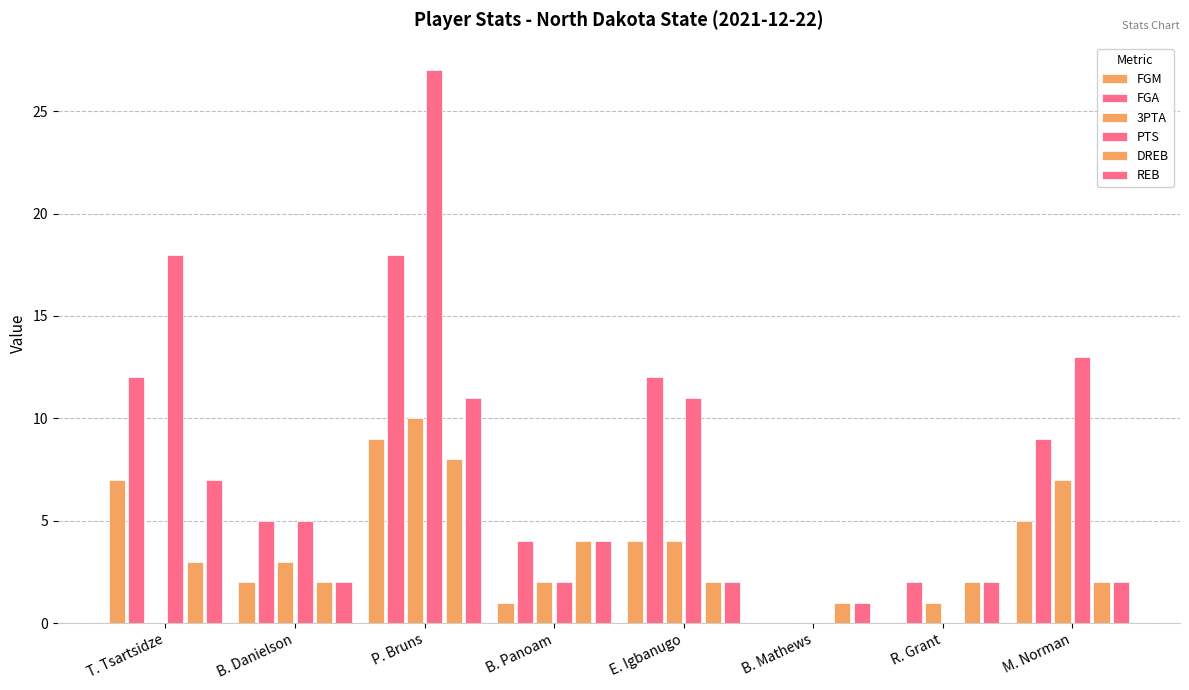

Reading left to right, list all the values displayed in this chart.

FGM: T. Tsartsidze=7	B. Danielson=2	P. Bruns=9	B. Panoam=1	E. Igbanugo=4	B. Mathews=0	R. Grant=0	M. Norman=5
FGA: T. Tsartsidze=12	B. Danielson=5	P. Bruns=18	B. Panoam=4	E. Igbanugo=12	B. Mathews=0	R. Grant=2	M. Norman=9
3PTA: T. Tsartsidze=0	B. Danielson=3	P. Bruns=10	B. Panoam=2	E. Igbanugo=4	B. Mathews=0	R. Grant=1	M. Norman=7
PTS: T. Tsartsidze=18	B. Danielson=5	P. Bruns=27	B. Panoam=2	E. Igbanugo=11	B. Mathews=0	R. Grant=0	M. Norman=13
DREB: T. Tsartsidze=3	B. Danielson=2	P. Bruns=8	B. Panoam=4	E. Igbanugo=2	B. Mathews=1	R. Grant=2	M. Norman=2
REB: T. Tsartsidze=7	B. Danielson=2	P. Bruns=11	B. Panoam=4	E. Igbanugo=2	B. Mathews=1	R. Grant=2	M. Norman=2